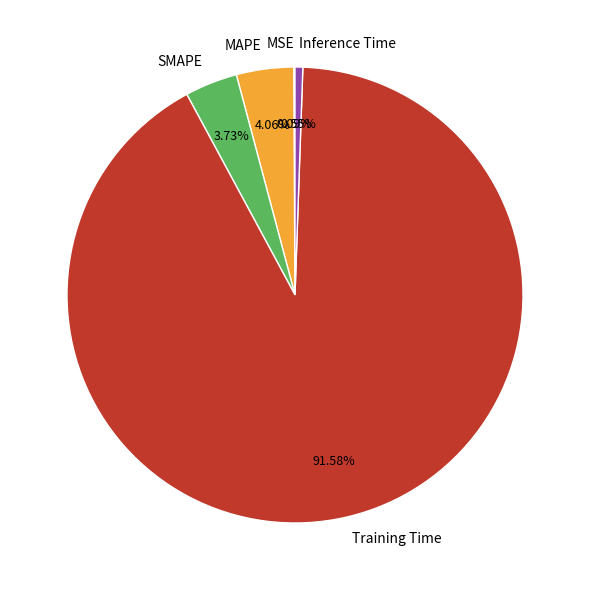

Is there a majority slice in this chart?

Yes